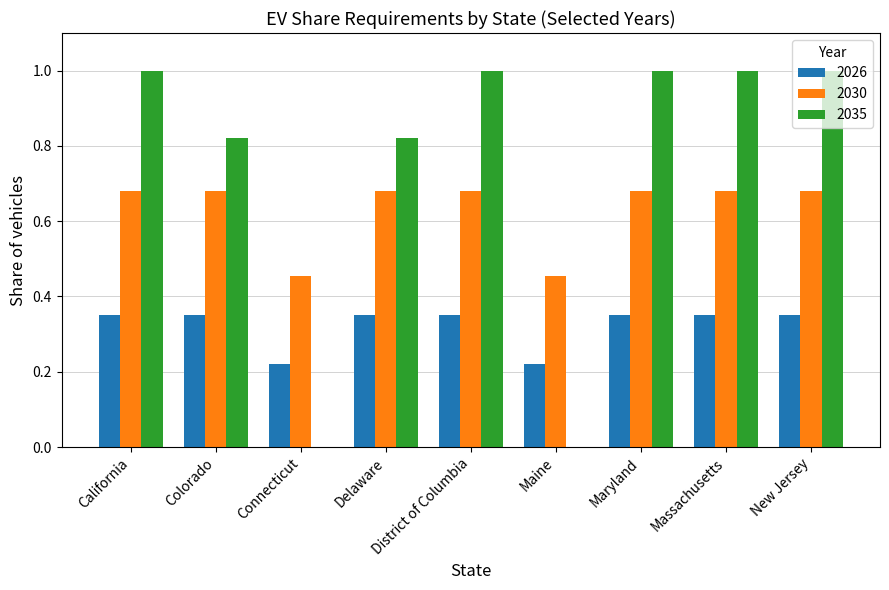

The 2035 series shows 1.3 at Delaware. True or false?

False